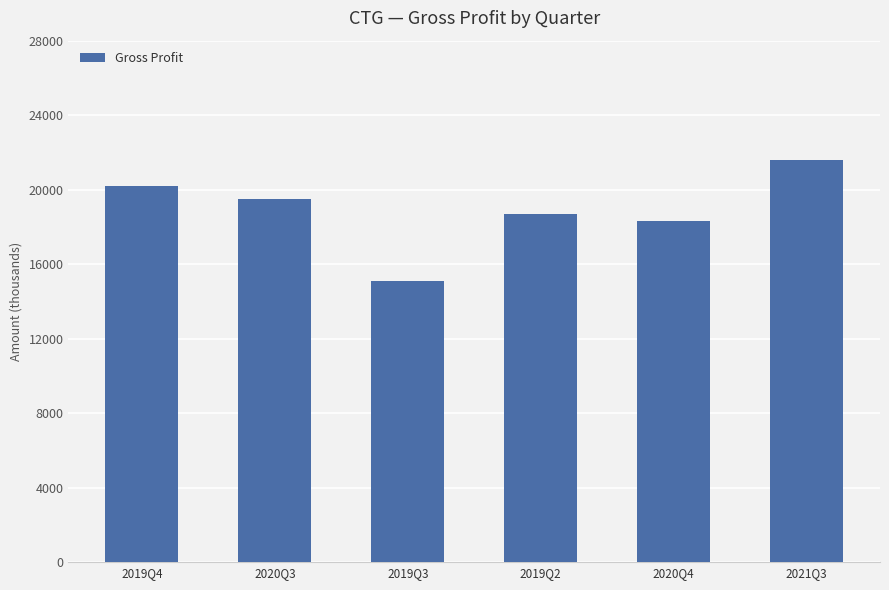

The chart shows a value of 12346 at 2020Q3. True or false?

False